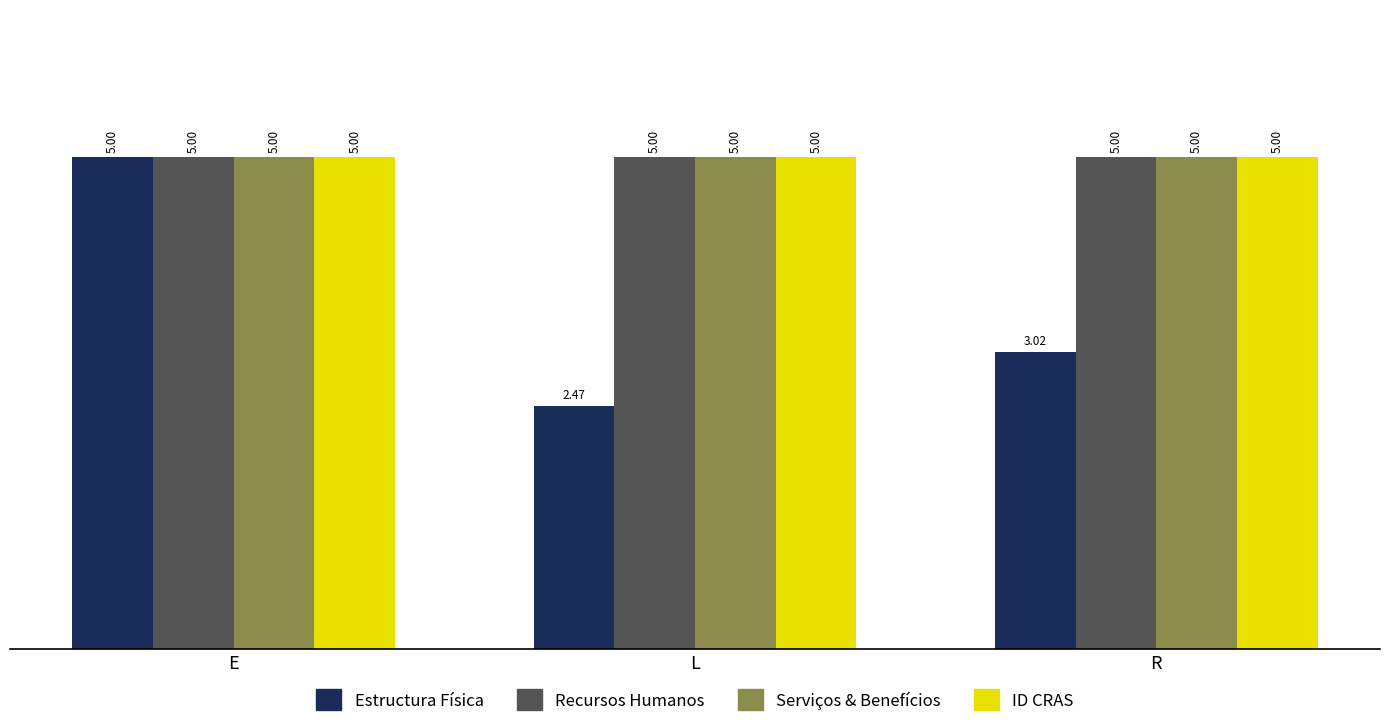

At how many categories does at least one series exceed 3?

3